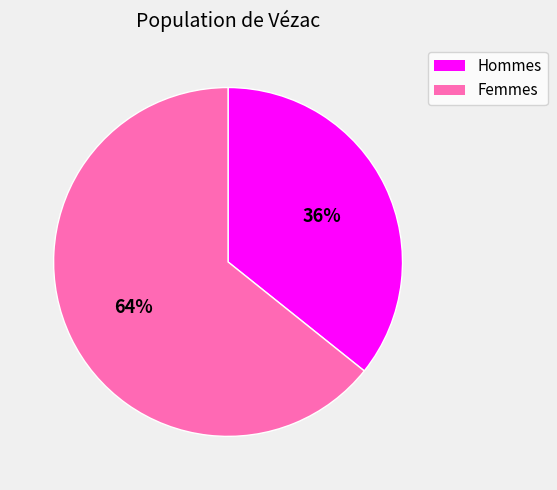

Is there any slice that represents more than half of the pie?

Yes